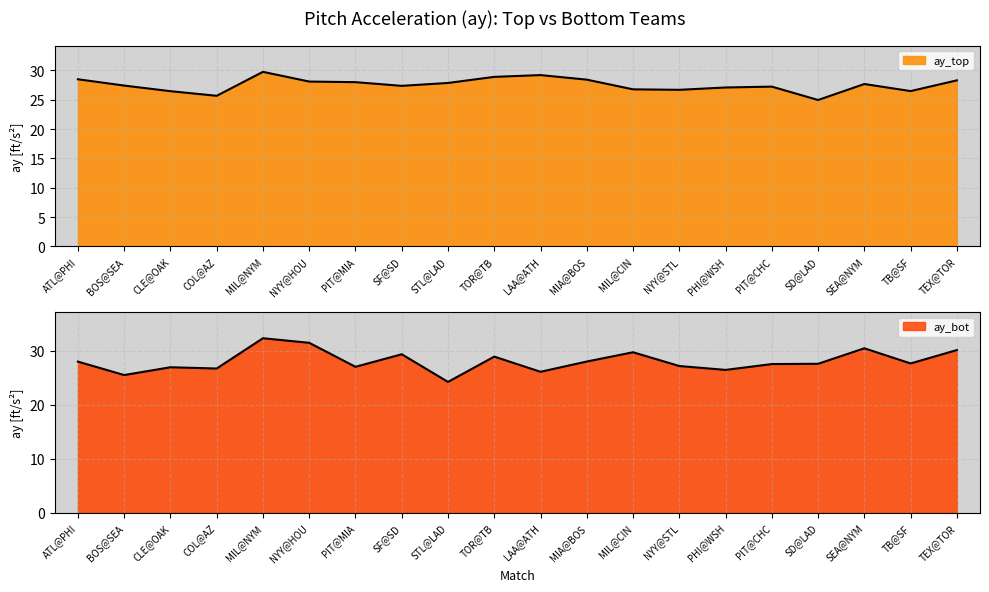

At which label is ay_bot closest to 28?

ATL@PHI